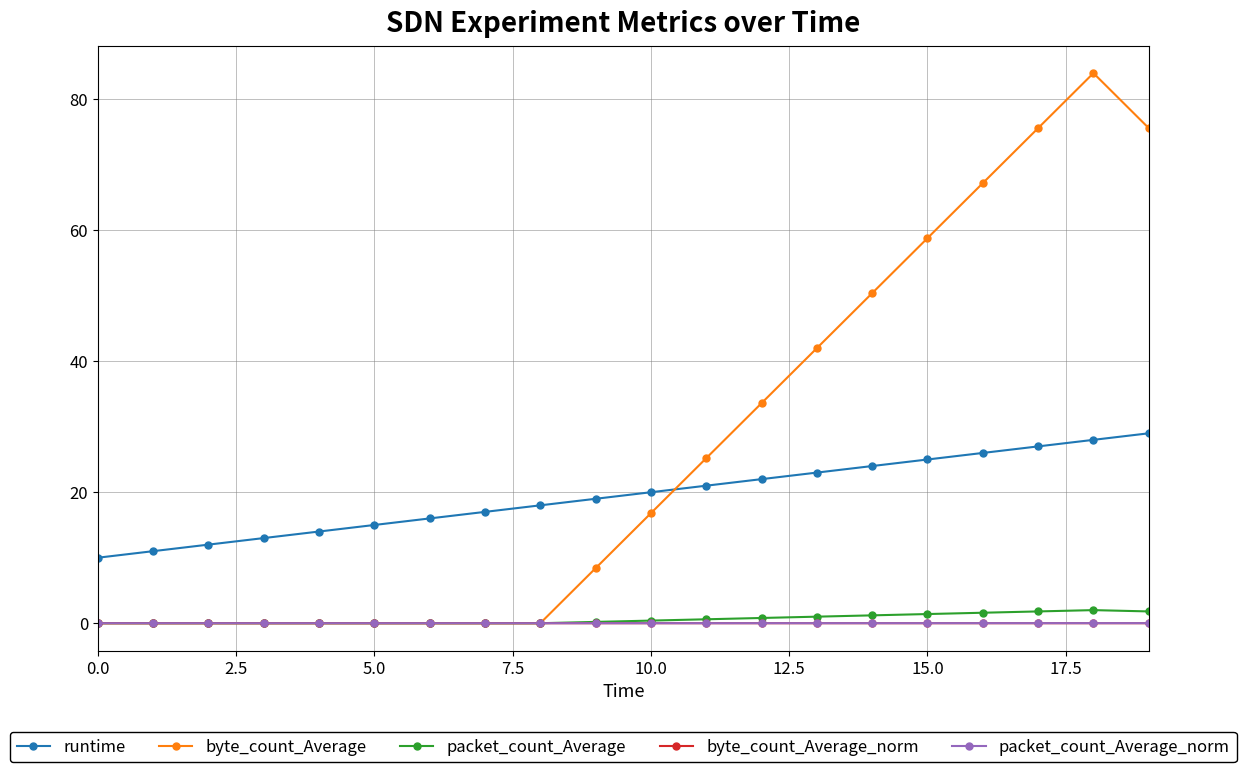

Does the chart display data point markers on the line(s)?

Yes